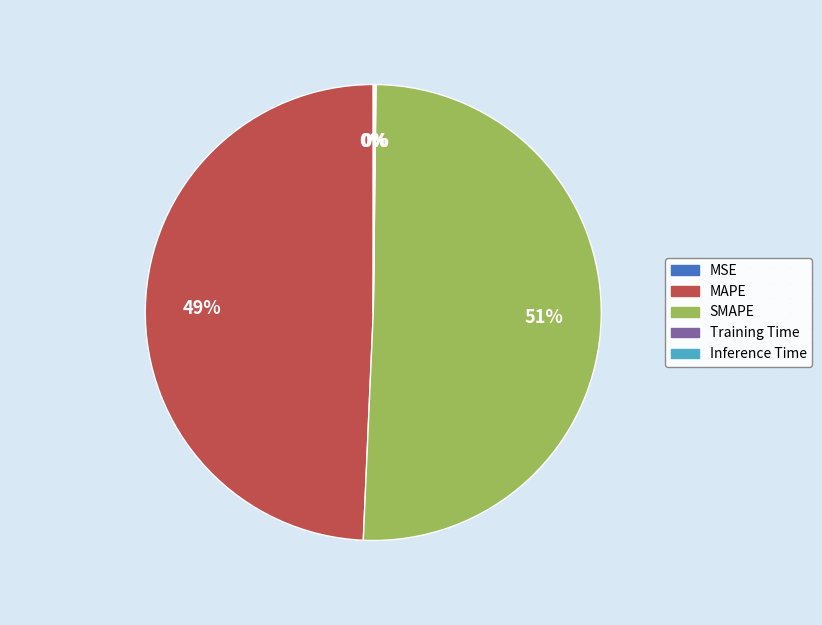

Is there any slice that represents more than half of the pie?

Yes